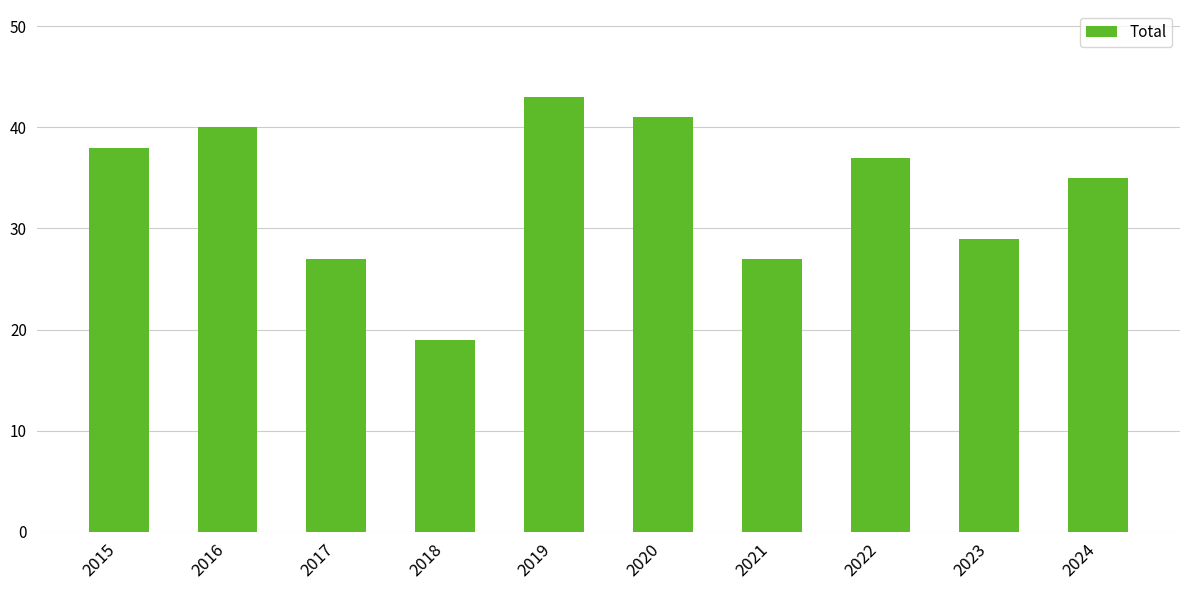

What is the sum of the values at 2022 and 2015?

75